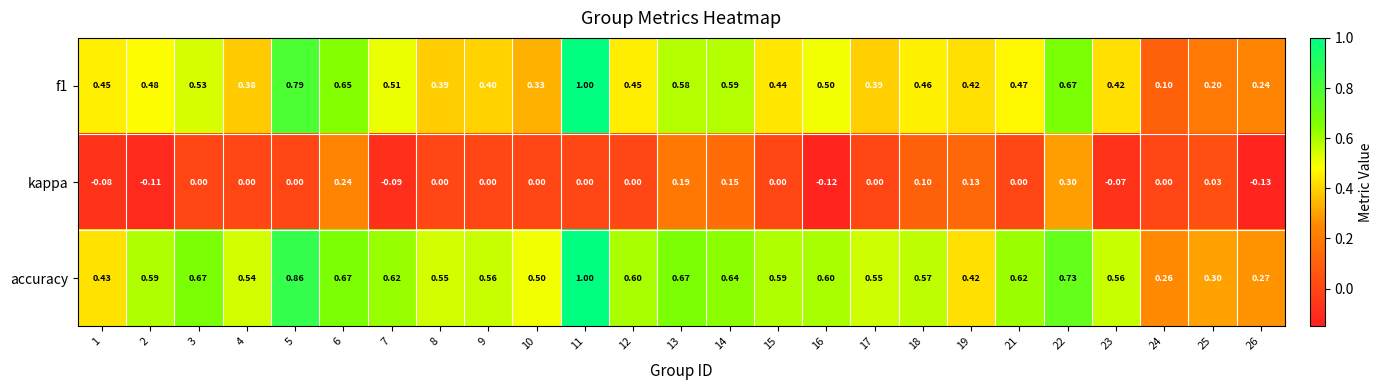

Is the value of kappa at 17 greater than the value of f1 at 18?

No